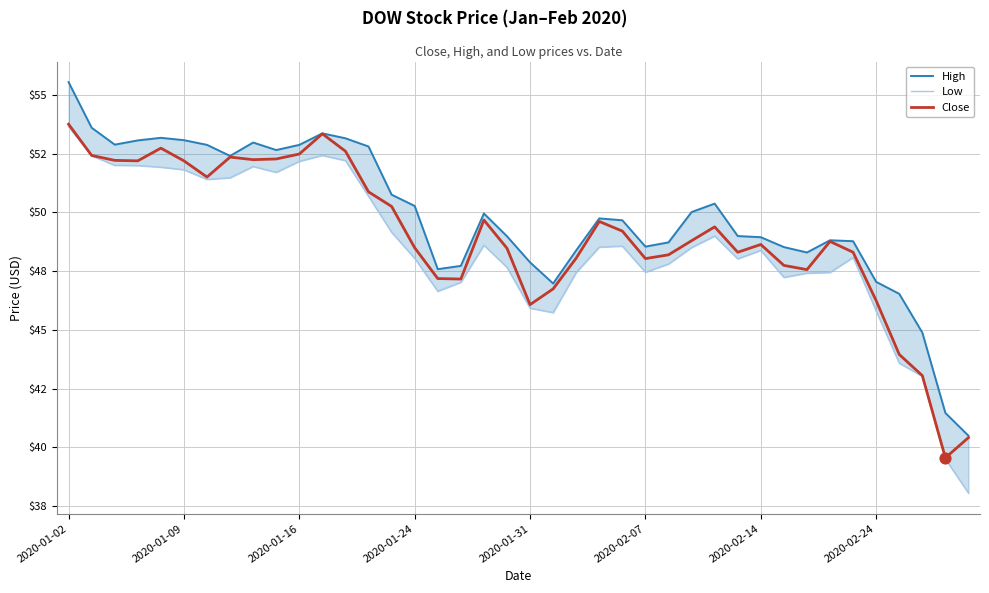

What is the total value across all series at 12?

157.9